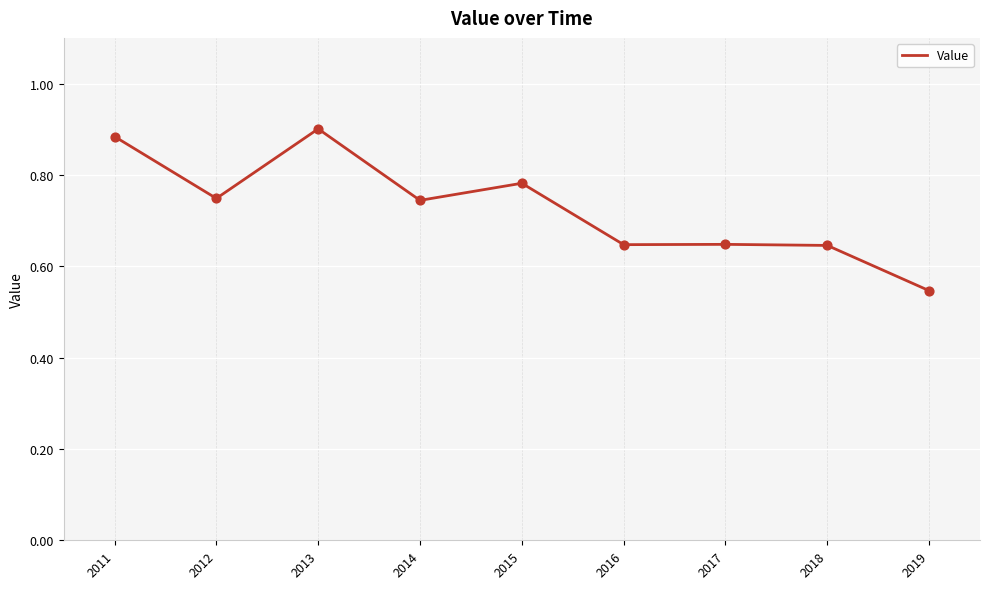

What is the change in value from 2013 to 2018?

-0.3